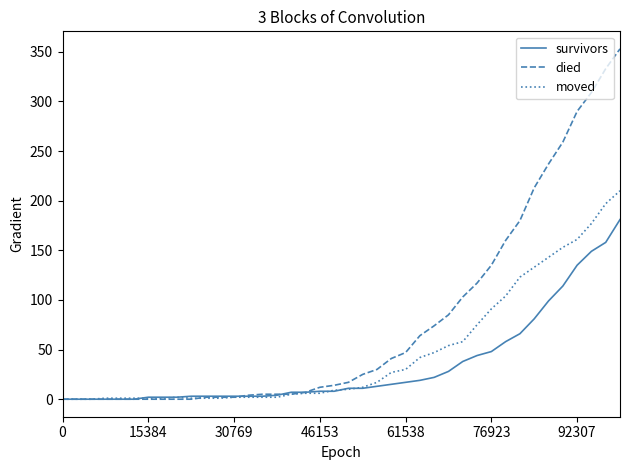

What is the average value of the died series?

78